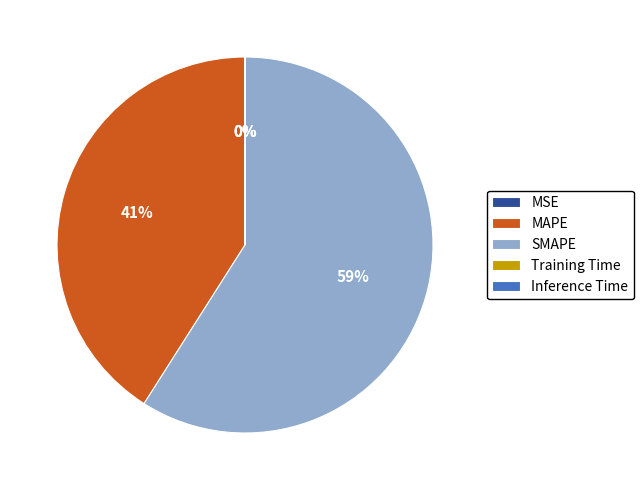

What percentage is the MAPE slice, to the nearest percent?

41%